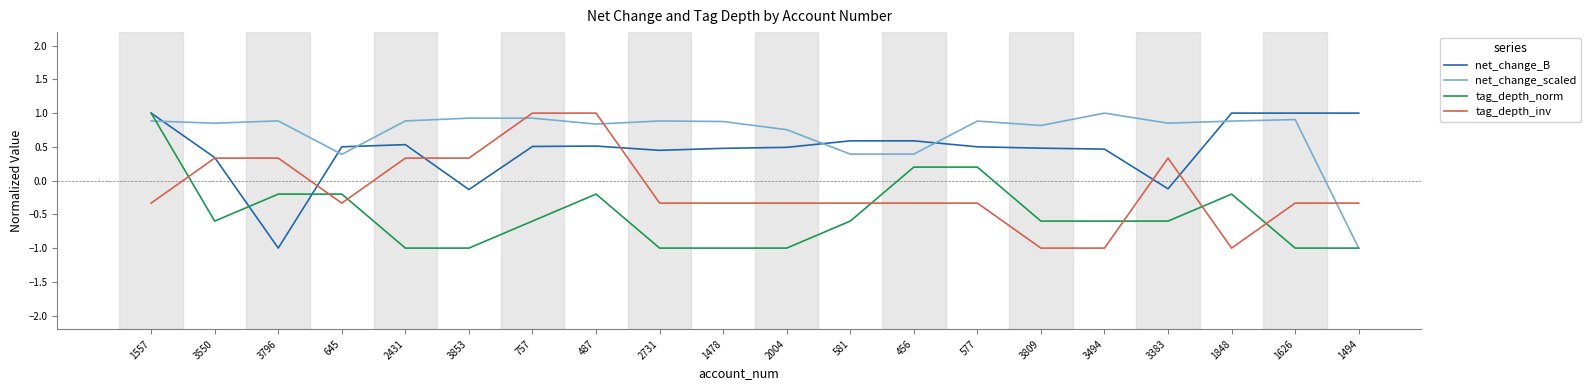

What is the maximum value for tag_depth_inv?

1.0